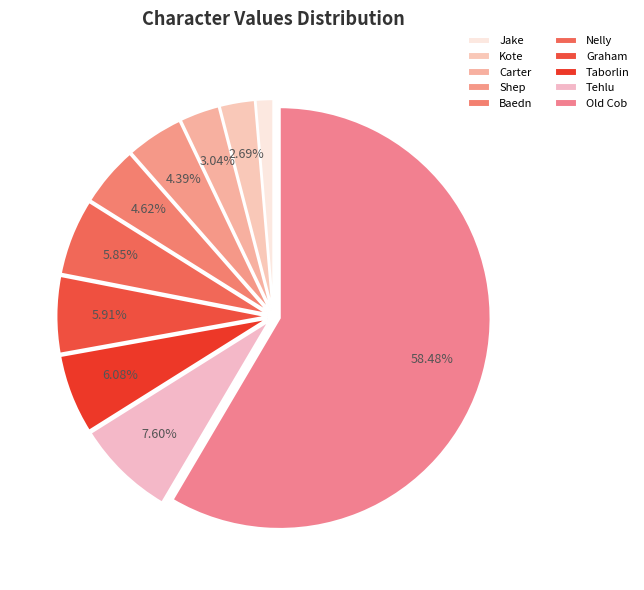

Does Old Cob account for over 50% of the chart?

Yes